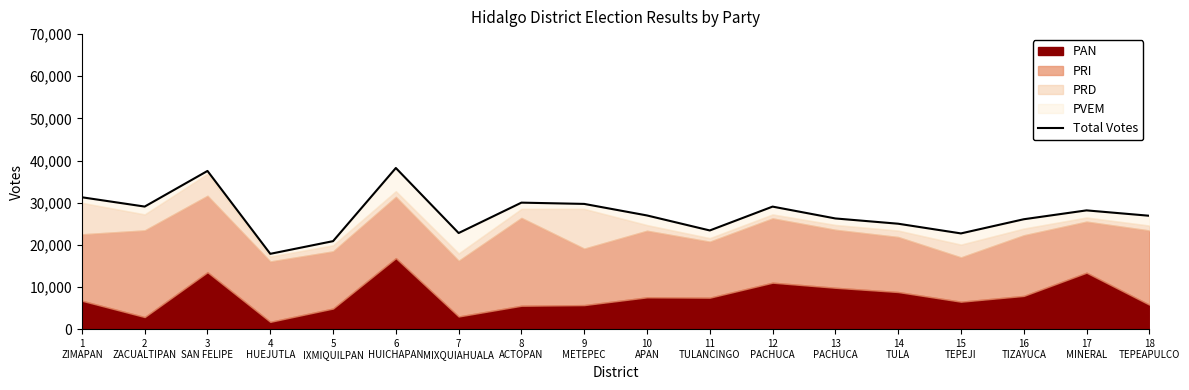

How many lines are shown in the chart?

1